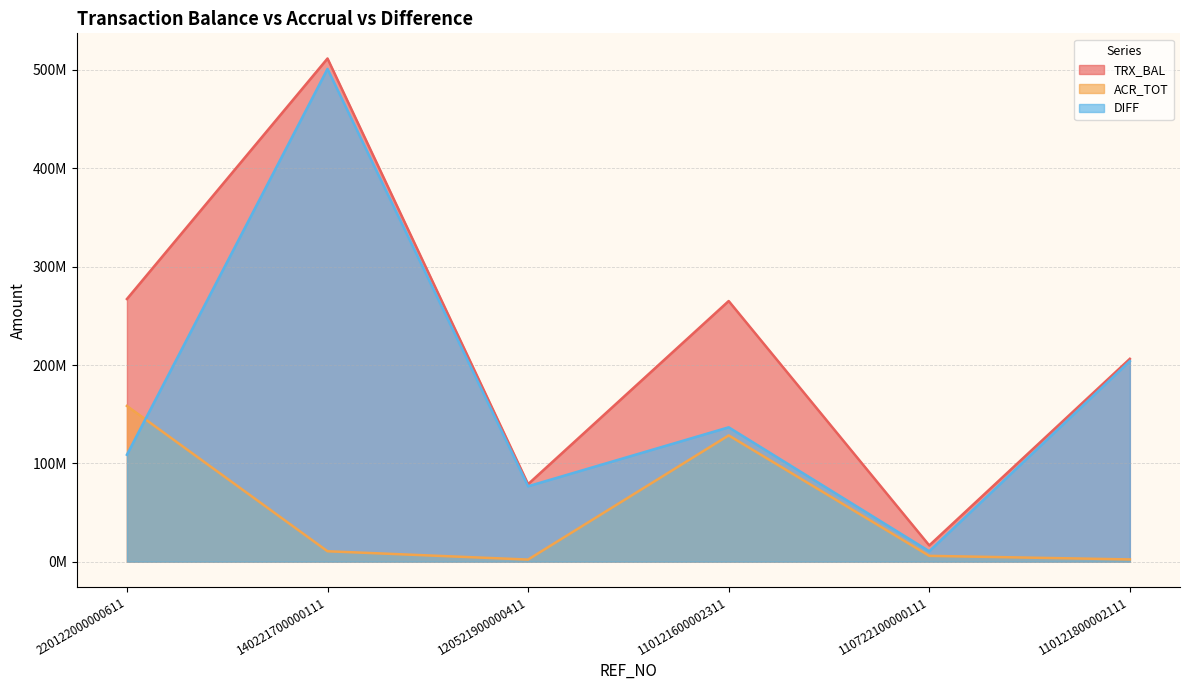

What are all the series names shown in the legend?

TRX_BAL, ACR_TOT, DIFF